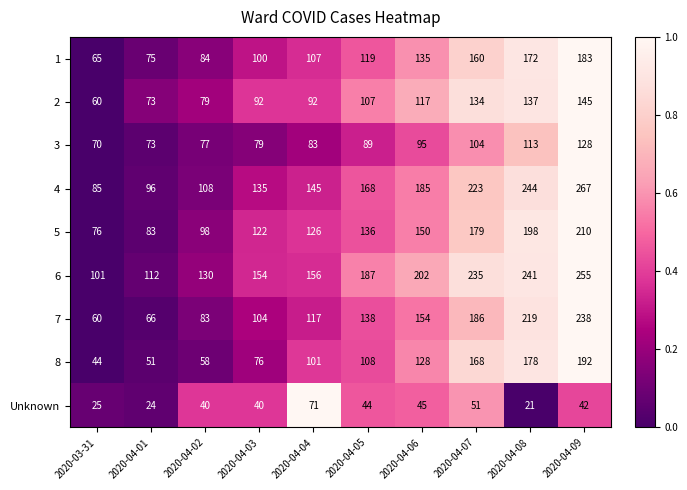

True or false: 5 has a value of 80 at 2020-04-06.

False